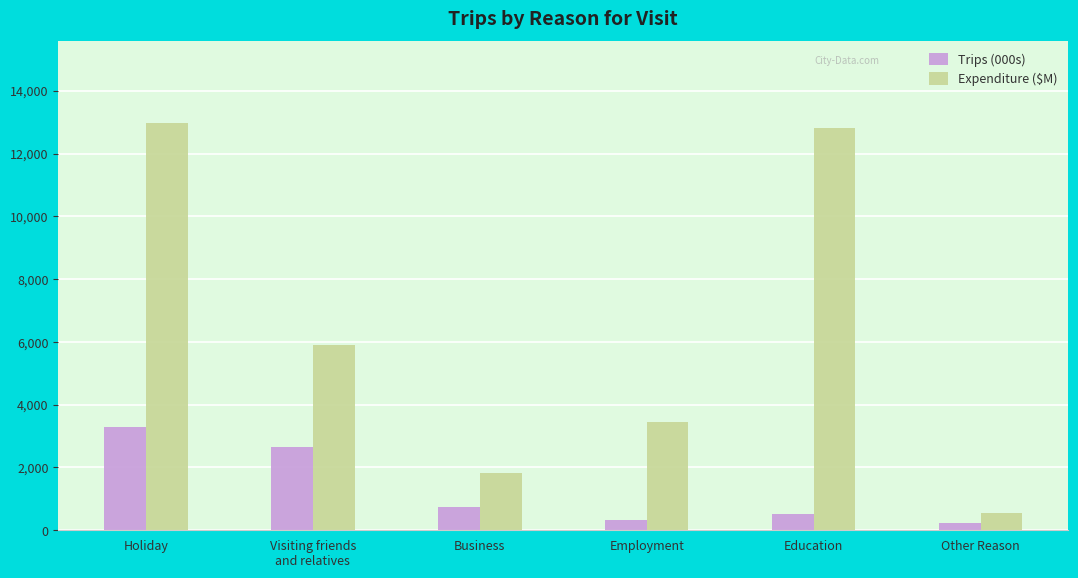

List the series in order of their peak value, lowest first.

Trips (000s), Expenditure ($M)